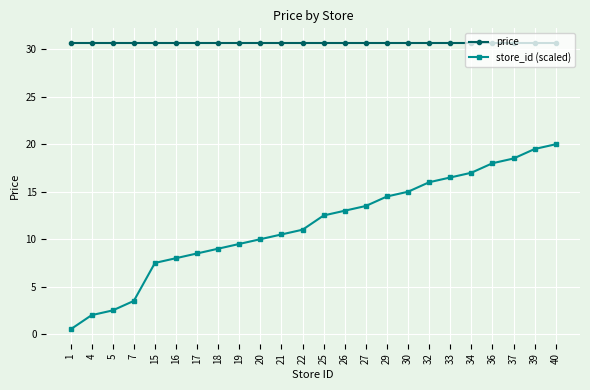

What is the difference between the second highest and second lowest values in the store_id (scaled) series?

17.5